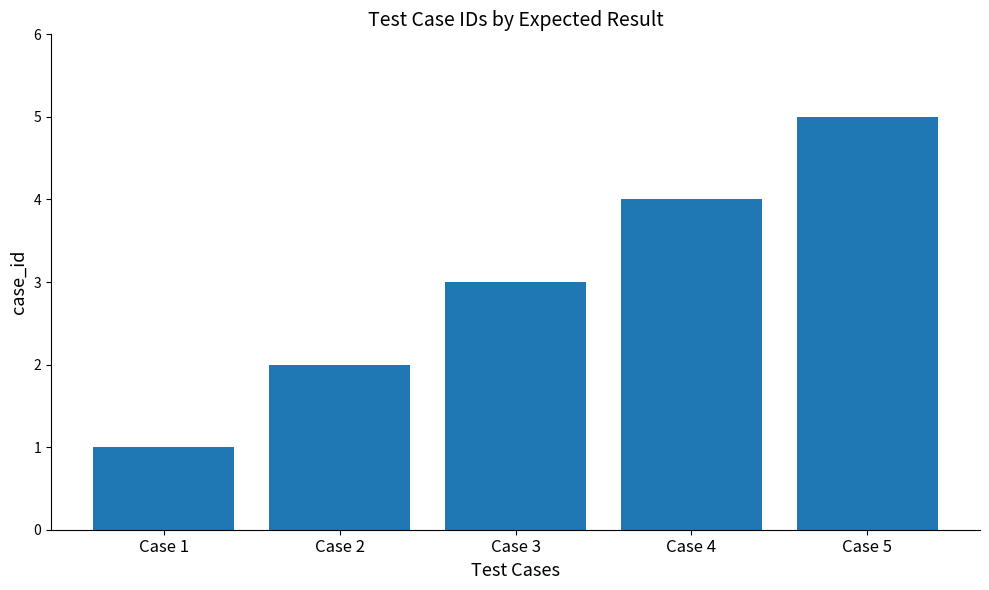

What is the value of the 1st bar from the left?

1